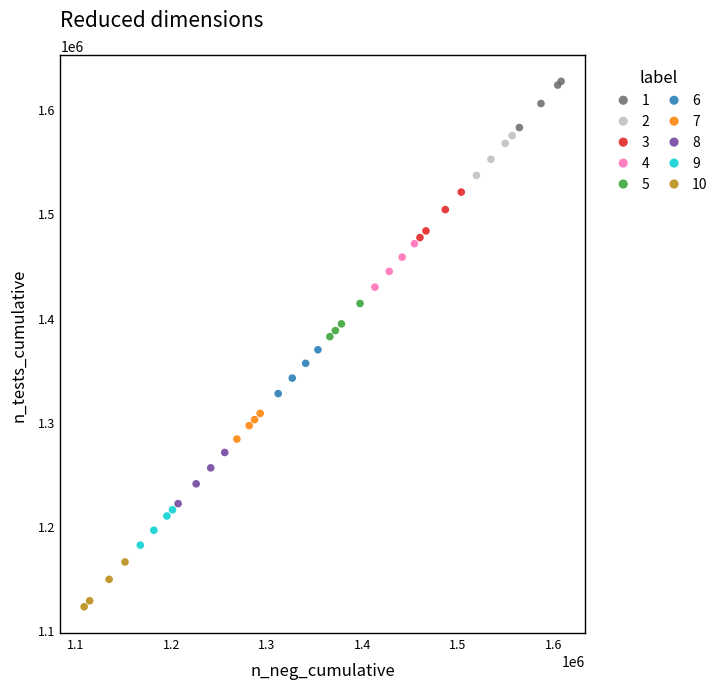

Which series contains the lowest Y value?

10